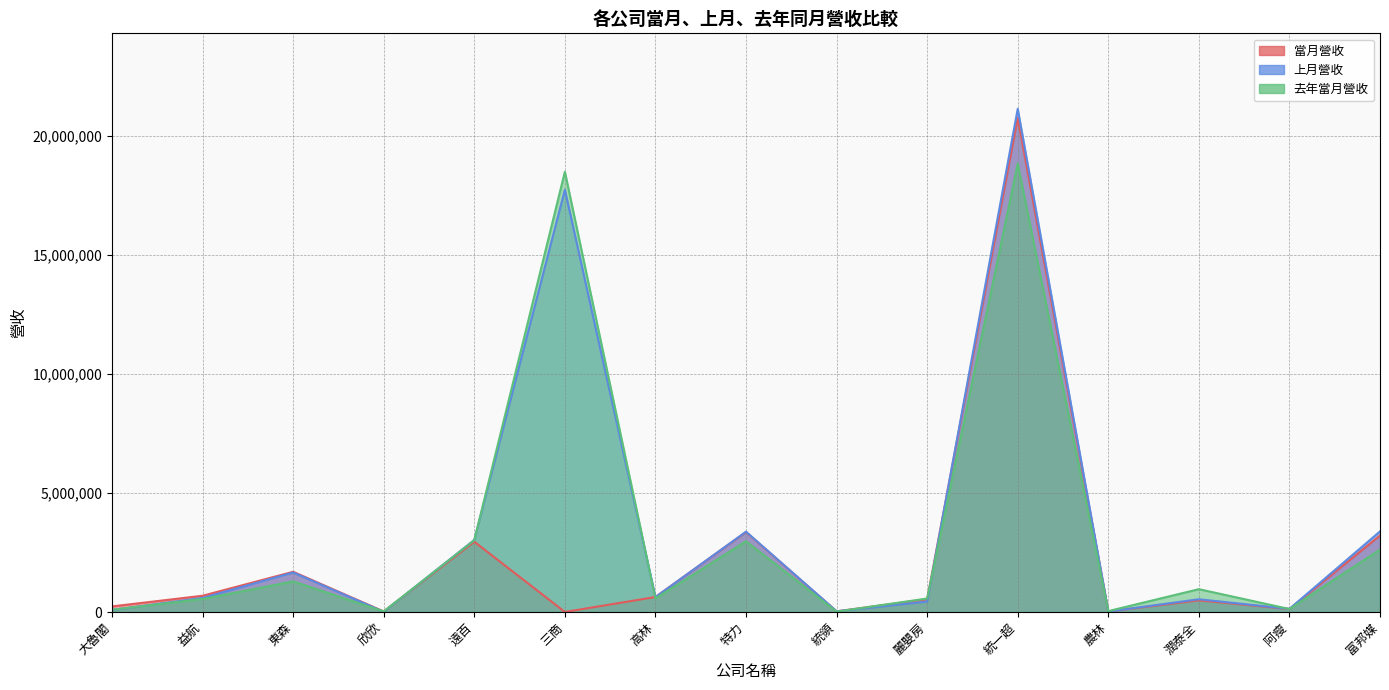

What is the total value across all series at 大魯閣?

414165